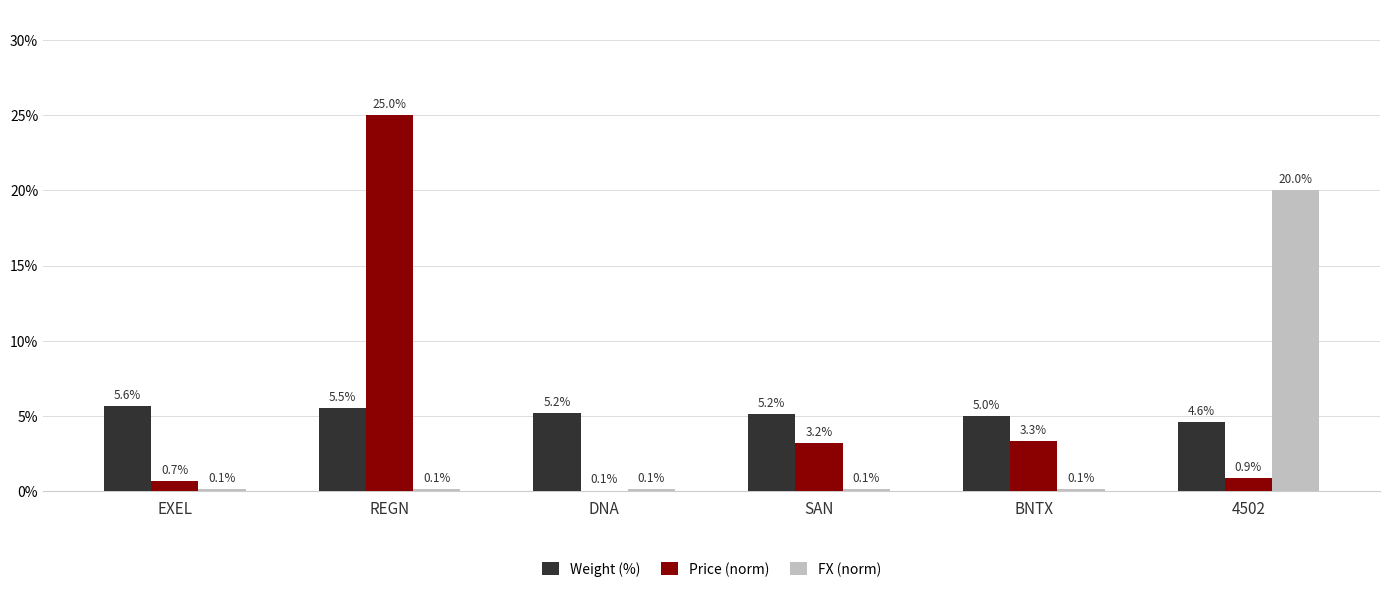

Where does the Price (norm) series first go above 3?

REGN